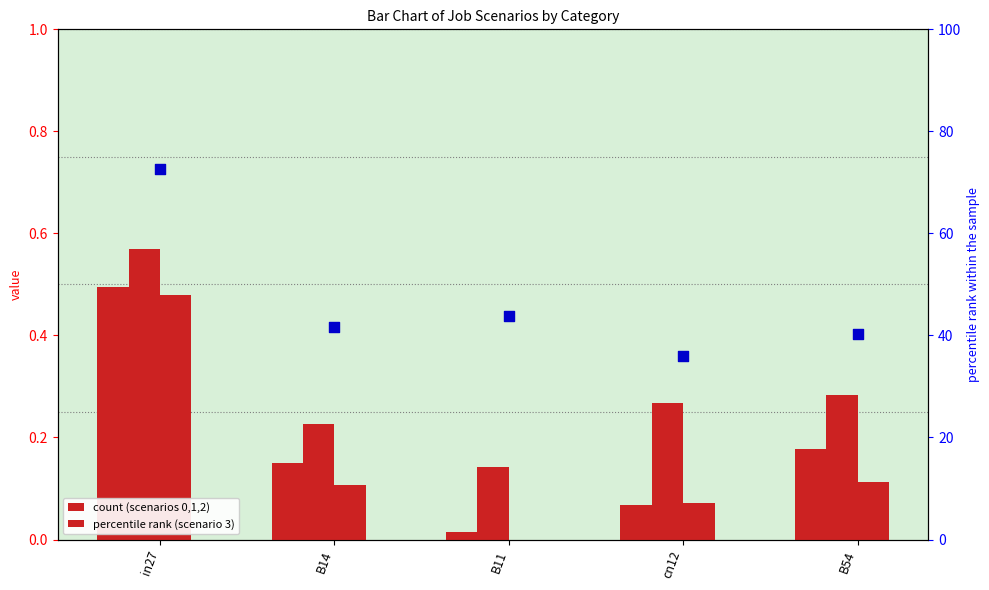

Which series has the largest total across all categories?

job313_scenario3_580